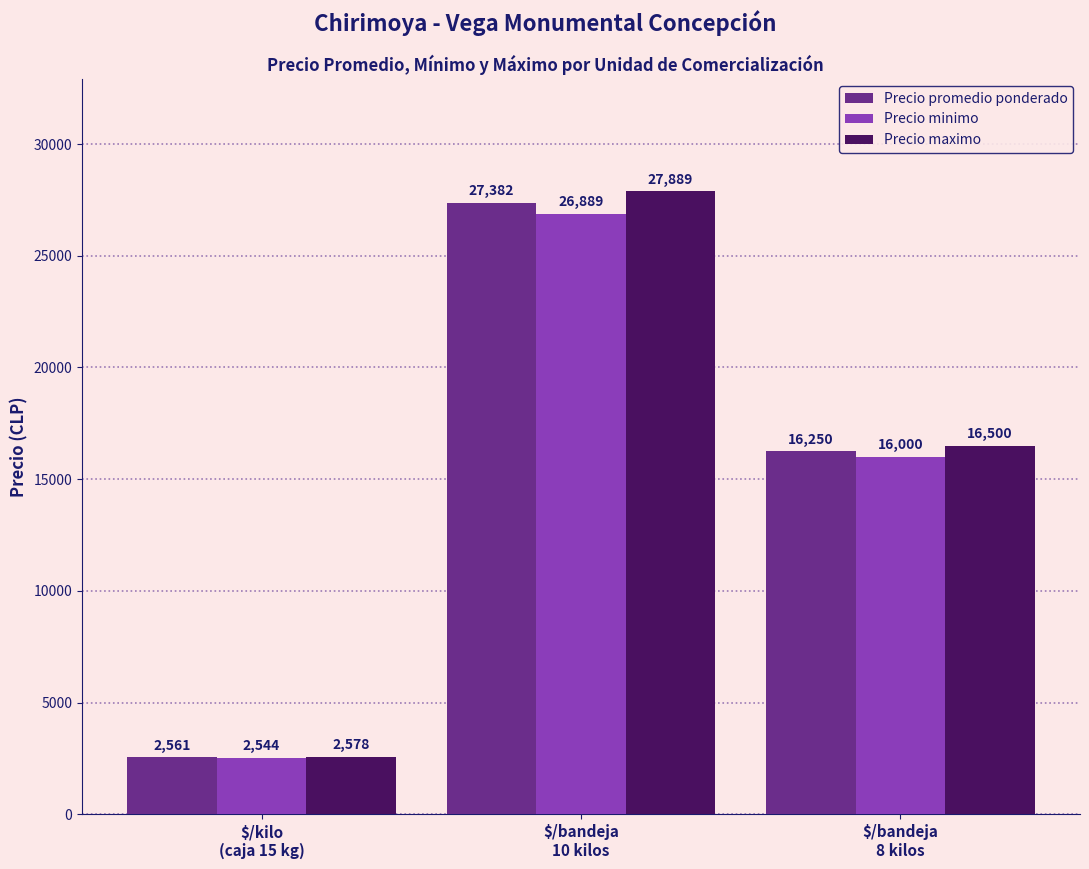

What is the spread (max minus min) of values at $/bandeja
10 kilos?

1000